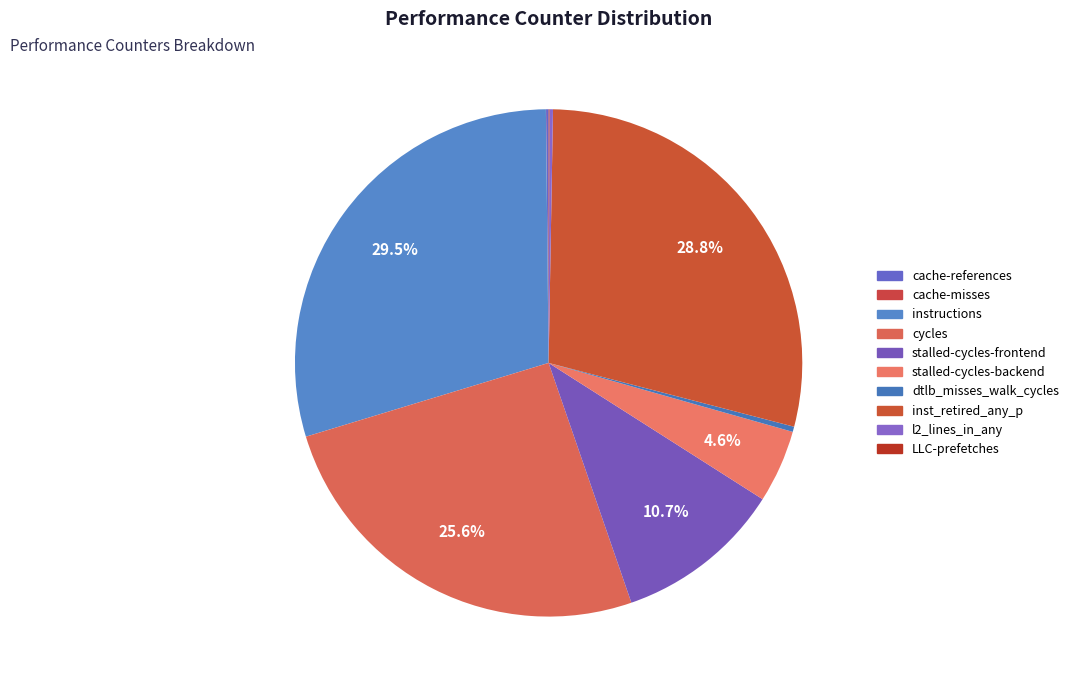

Rank the categories by value from lowest to highest.

cache-misses, LLC-prefetches, cache-references, l2_lines_in_any, dtlb_misses_walk_cycles, stalled-cycles-backend, stalled-cycles-frontend, cycles, inst_retired_any_p, instructions